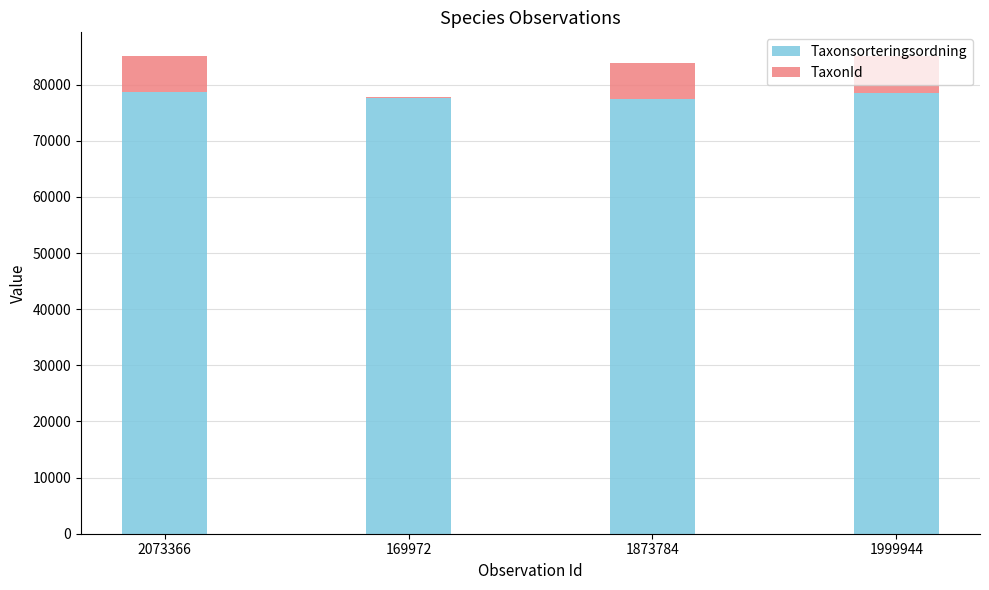

Is it true that Taxonsorteringsordning equals 78569 at 1999944?

True